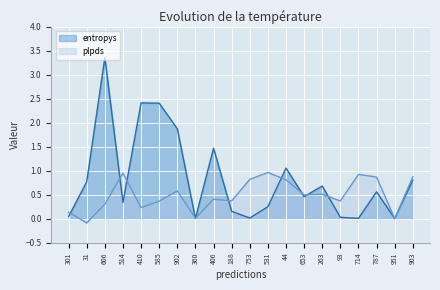

Is the value of plpds at 188 greater than the value of entropys at 714?

Yes